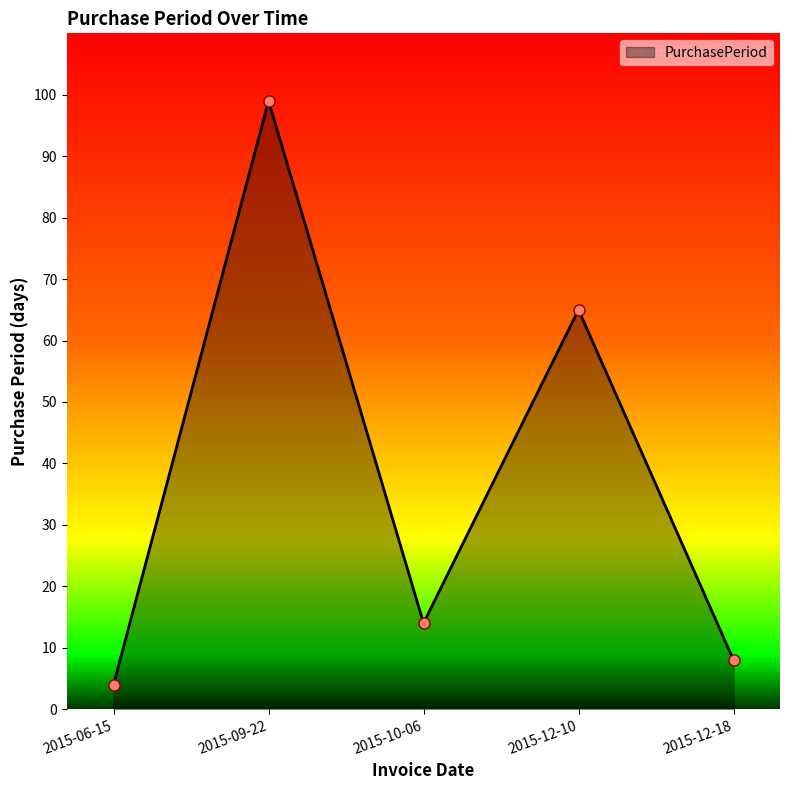

Reading right to left, extract all data points from this chart.

2015-12-18=8	2015-12-10=65	2015-10-06=14	2015-09-22=99	2015-06-15=4